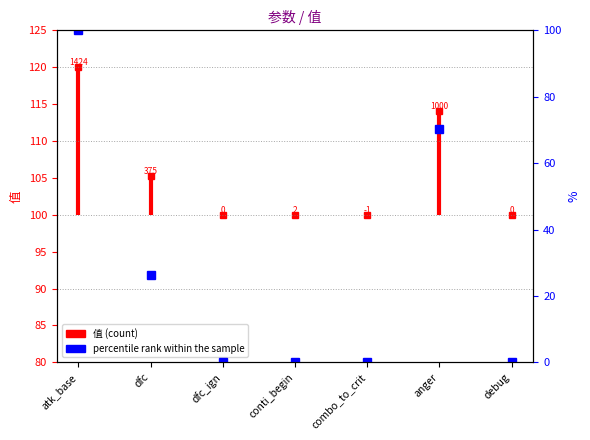

How many points are lower than both their immediate neighbors (excluding endpoints)?

2